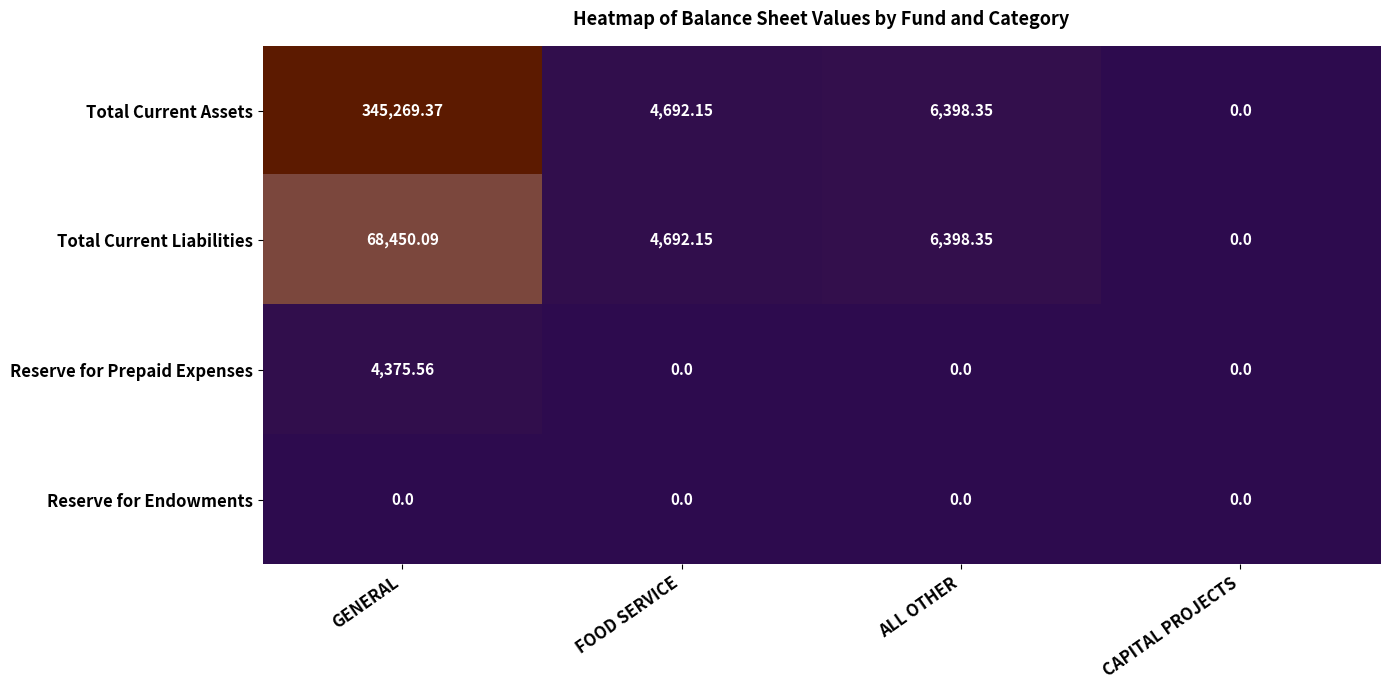

Which series has the largest total across all categories?

Total Current Assets